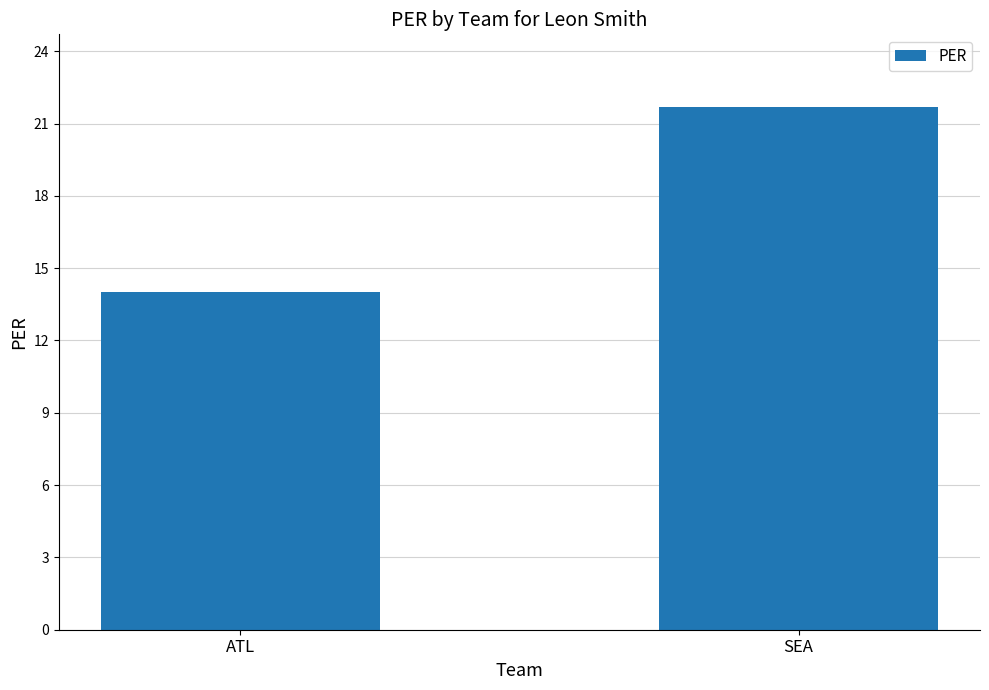

Reading right to left, list all the values displayed in this chart.

21.7	14.0